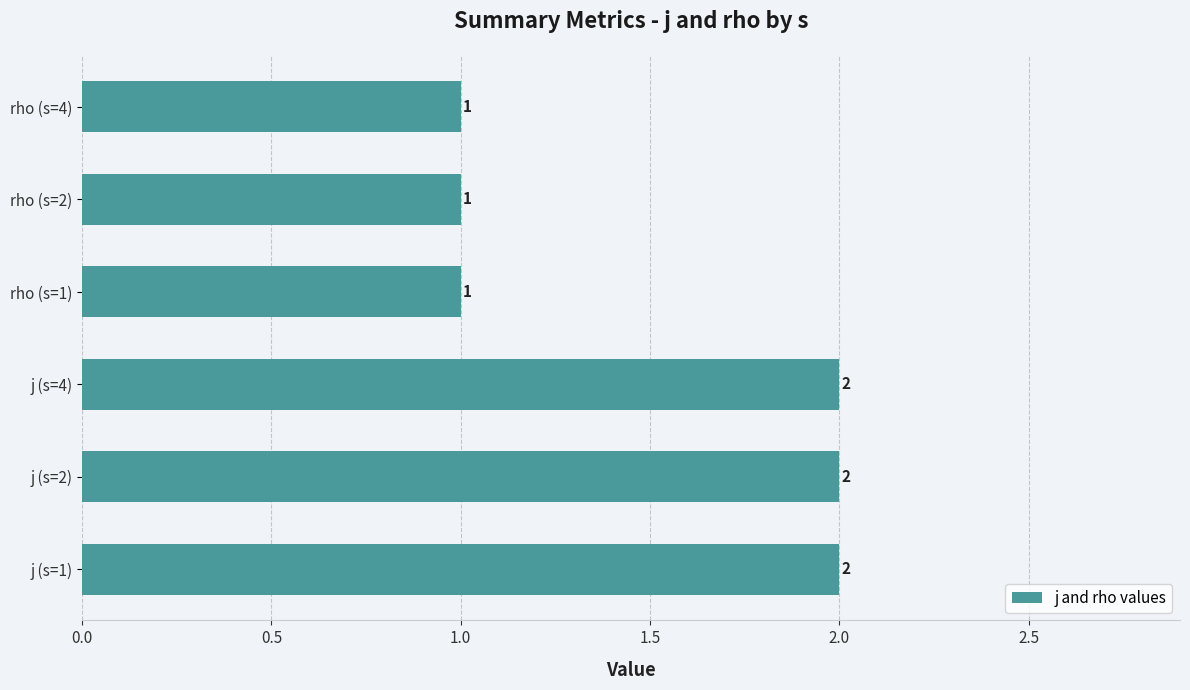

What is the sum of all values?

9